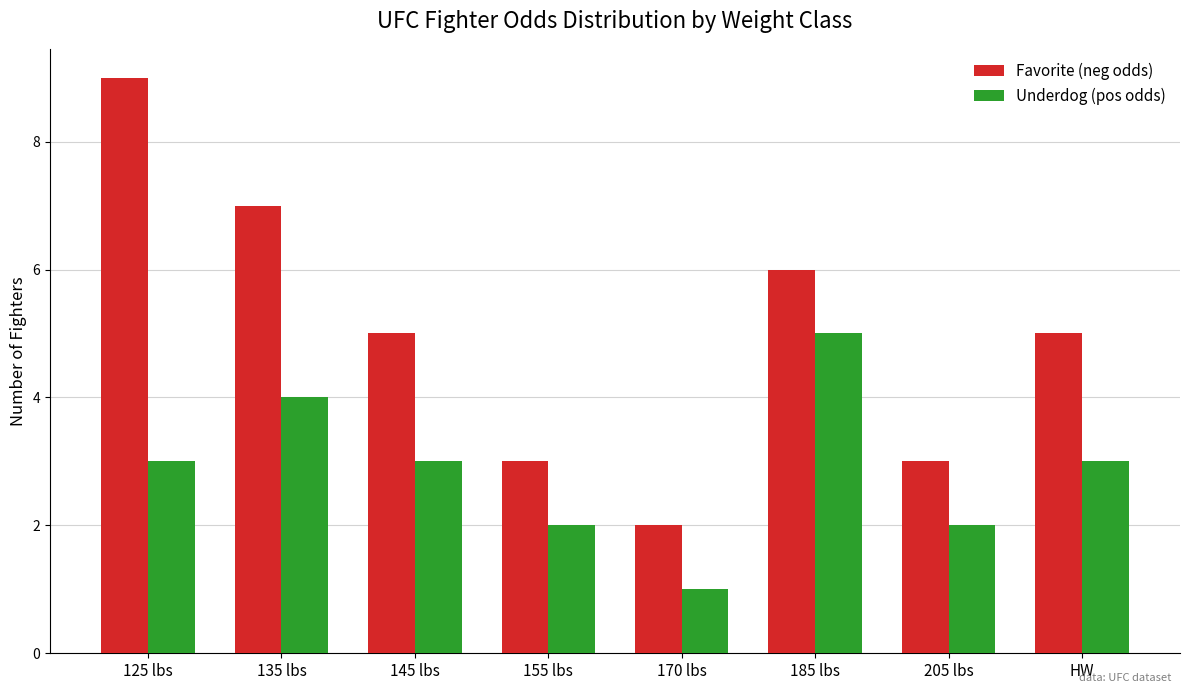

At which category is the sum across all series the highest?

125 lbs